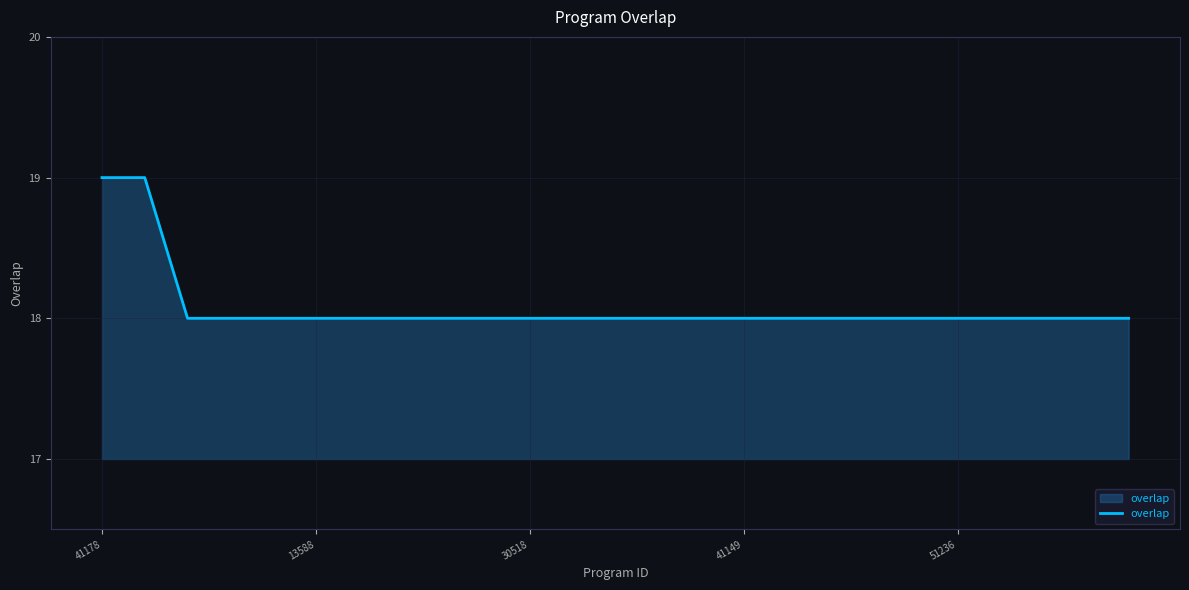

Reading left to right, transcribe all the data shown in this chart.

19	19	18	18	18	18	18	18	18	18	18	18	18	18	18	18	18	18	18	18	18	18	18	18	18